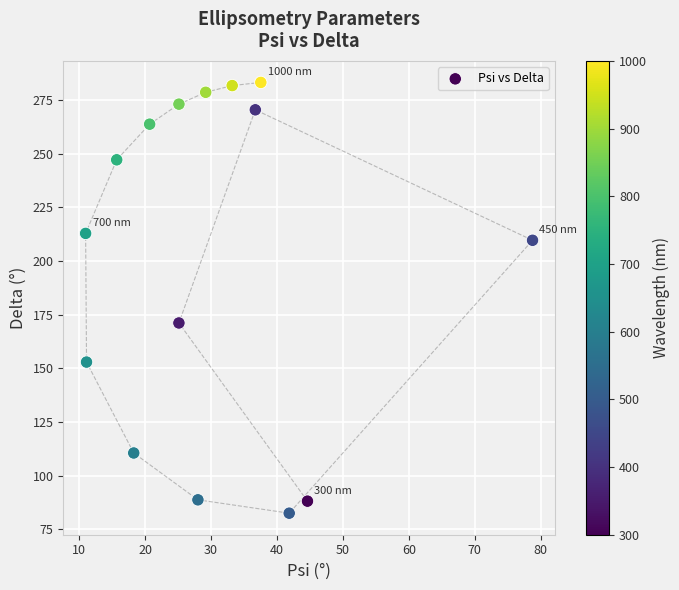

What is the range of Y values (max minus min)?

200.7